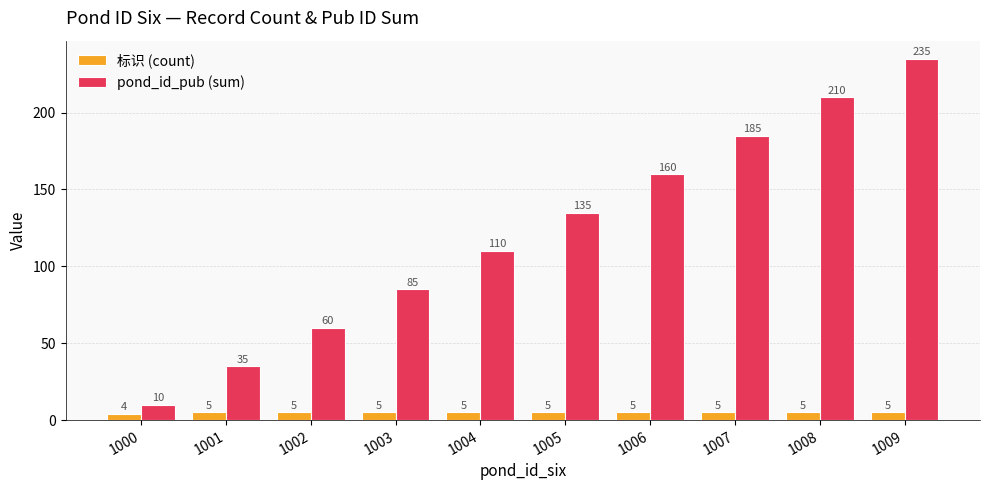

At how many categories does at least one series exceed 96?

6